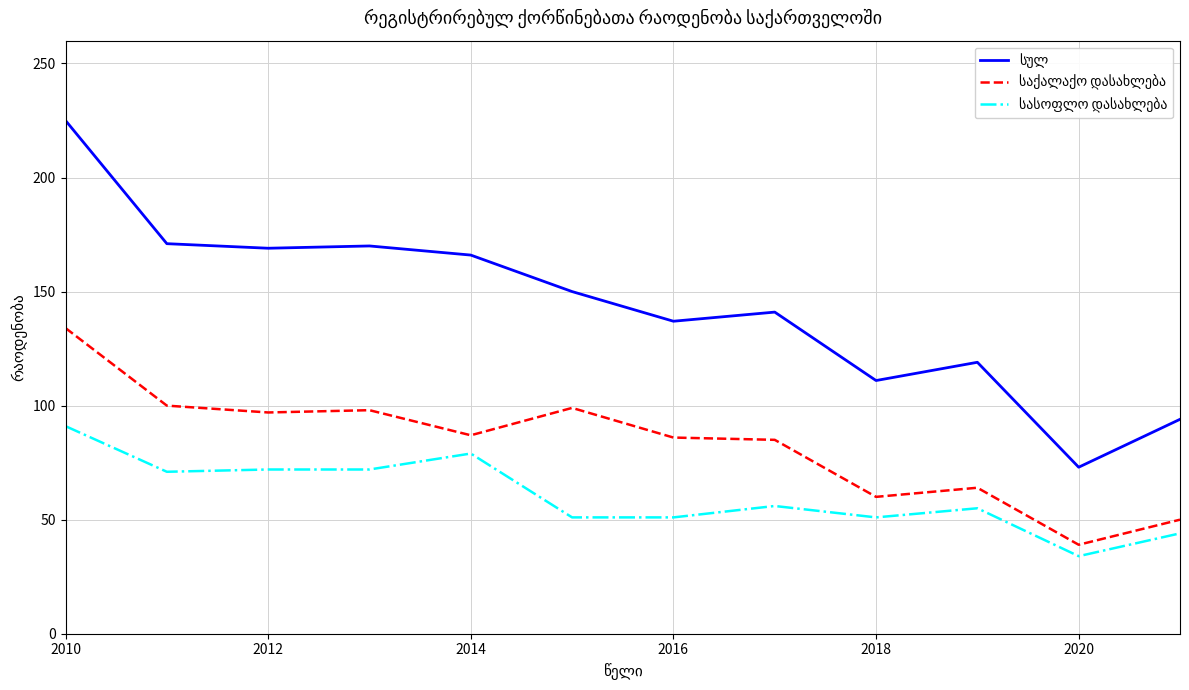

Which series has the largest range (max minus min)?

სულ